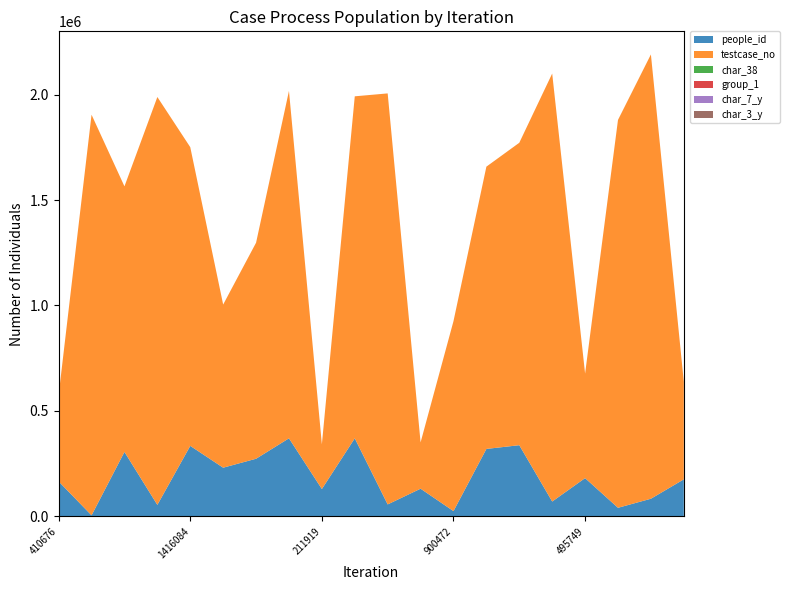

Reading right to left, what are all the values shown in this chart?

people_id: 175715	83872	40920	181570	70630	337713	320017	25235	131443	56948	370264	129894	370270	273476	231036	334460	54699	305730	5207	165871
testcase_no: 463204	2106263	1838761	495750	2028879	1433659	1338130	900473	219527	1948447	1621326	211920	1646977	1024005	773362	1416085	1933541	1259058	1899264	410677
char_38: 1	1	1	1	0	0	1	0	0	1	0	0	0	0	0	0	1	0	0	0
group_1: 2	2	2	2	2	2	2	1	2	2	1	2	2	2	2	2	2	2	2	2
char_7_y: 1	1	1	1	1	4	1	3	3	1	1	1	1	3	1	4	5	3	2	4
char_3_y: 4	8	40	11	40	17	20	7	12	2	7	15	11	30	40	4	40	4	5	2